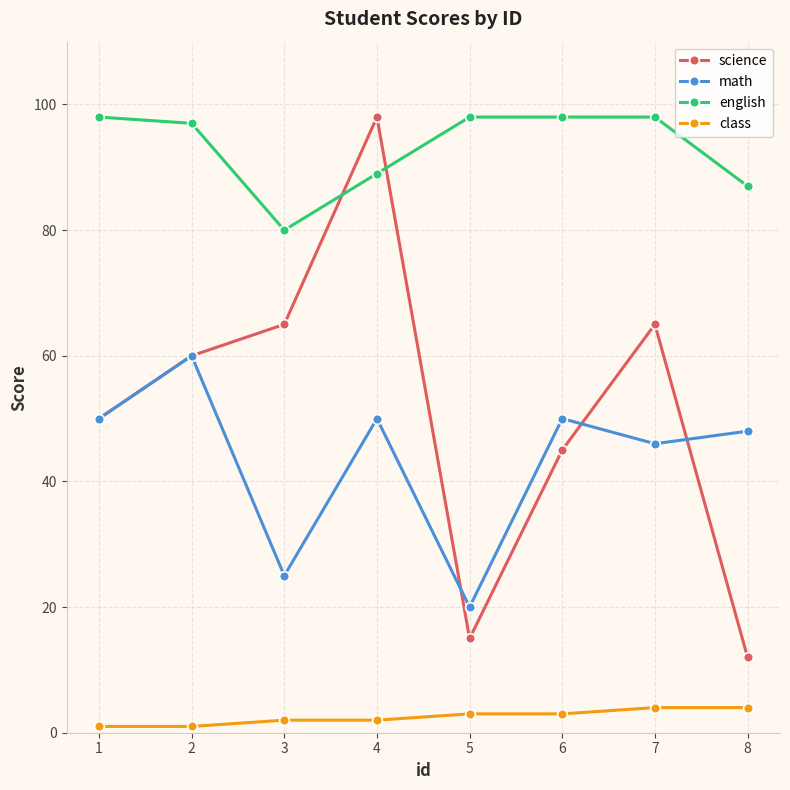

At which category does science reach its first local valley?

5